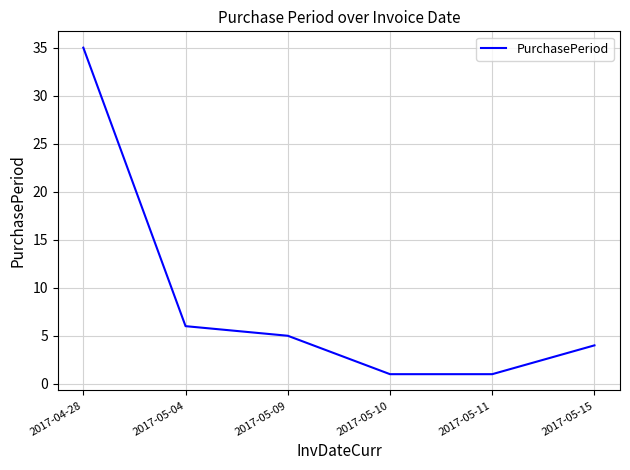

Count the number of categories in the chart.

6